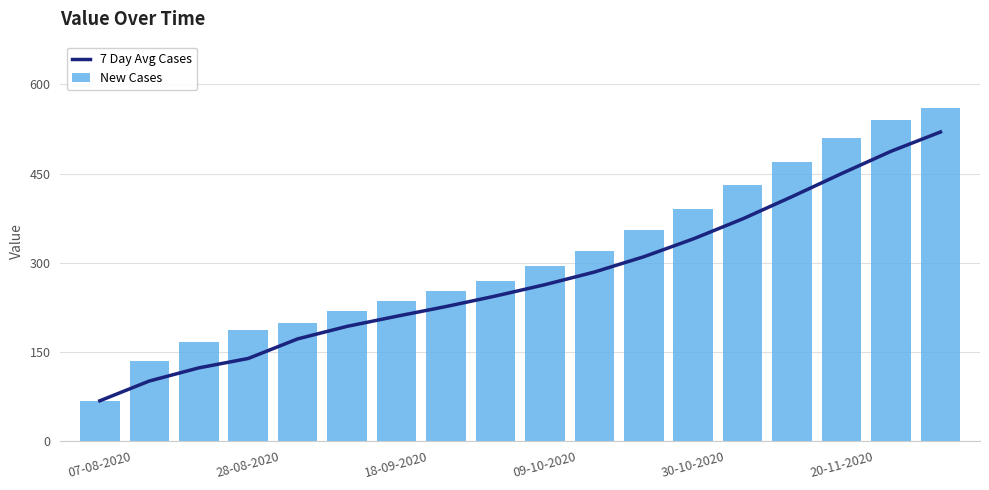

Which series has the largest range (max minus min)?

New Cases